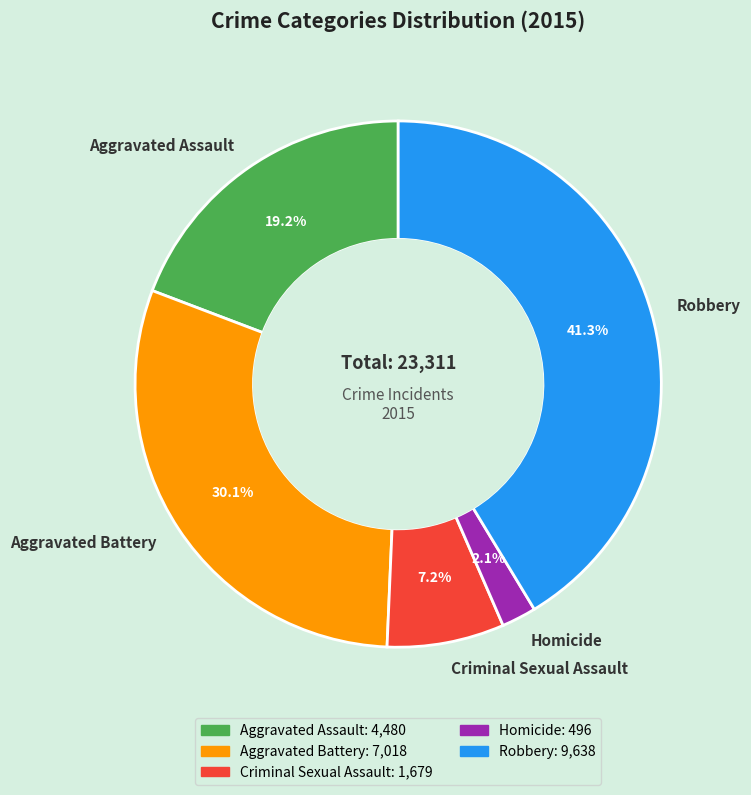

The Aggravated Battery slice represents 38% of the pie. True or false?

False